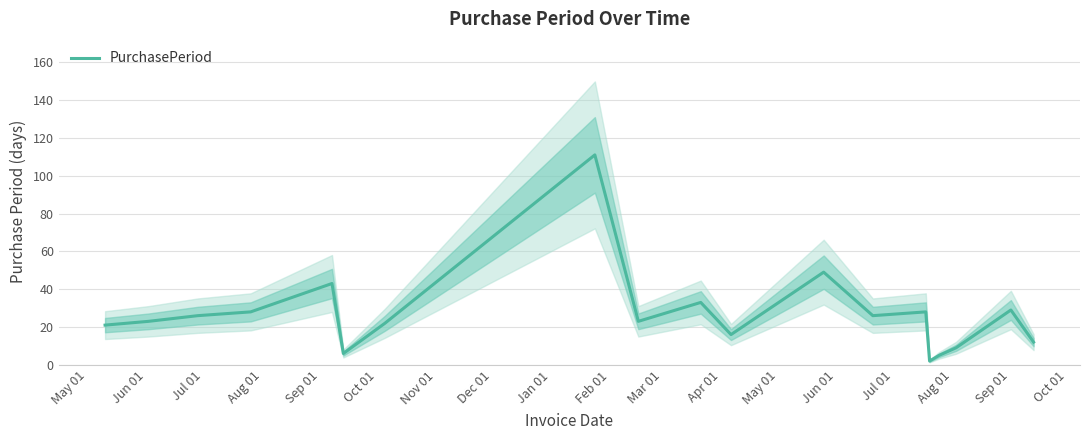

What is the maximum value for PurchasePeriod?

111